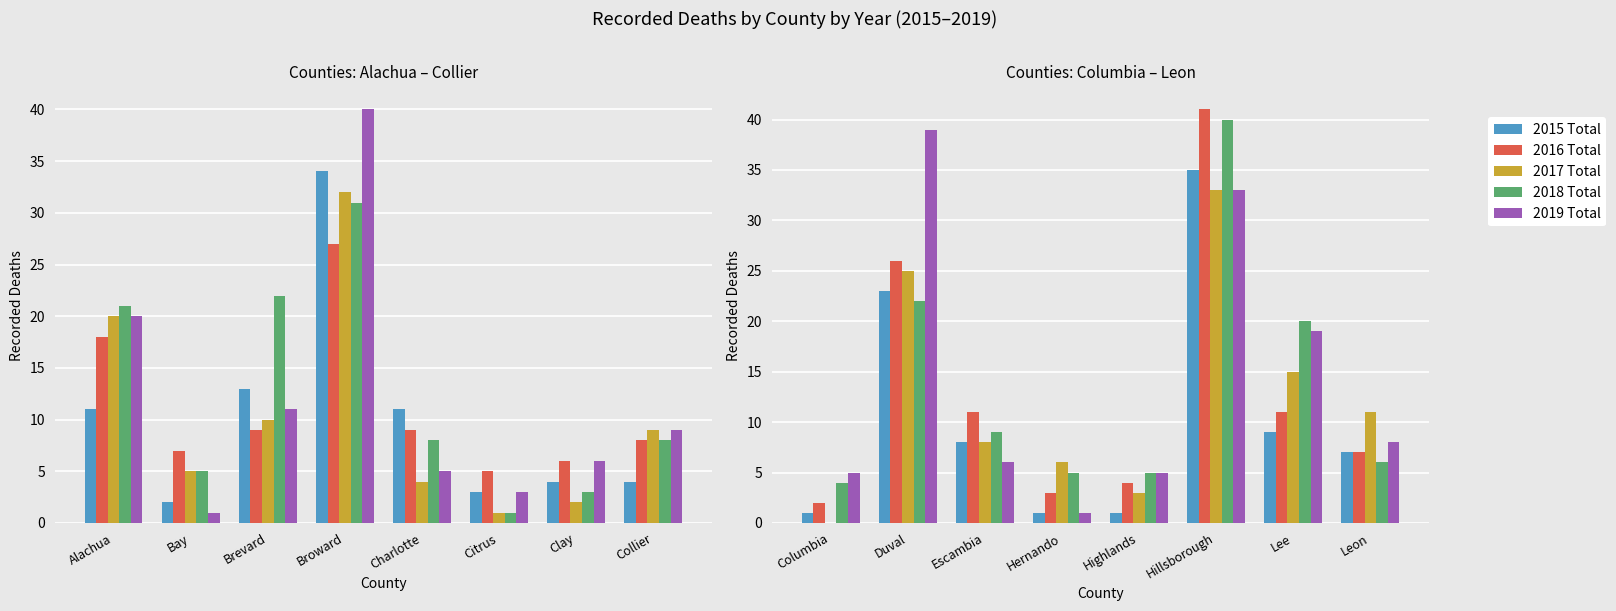

What is the label of the 5th bar from the left?

Highlands